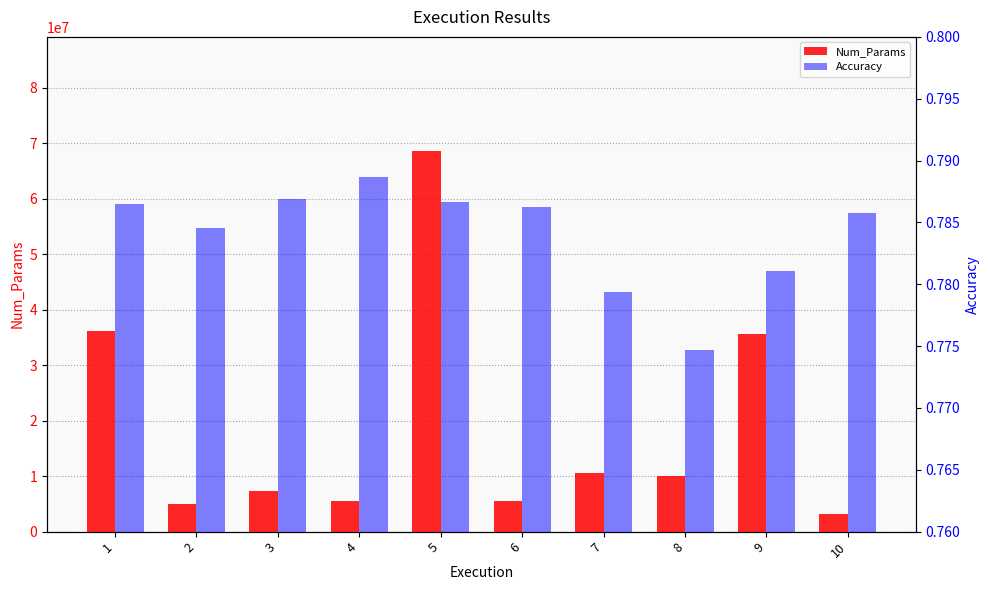

What is the value of the Num_Params bar at the 3rd from the left?

7328266.0